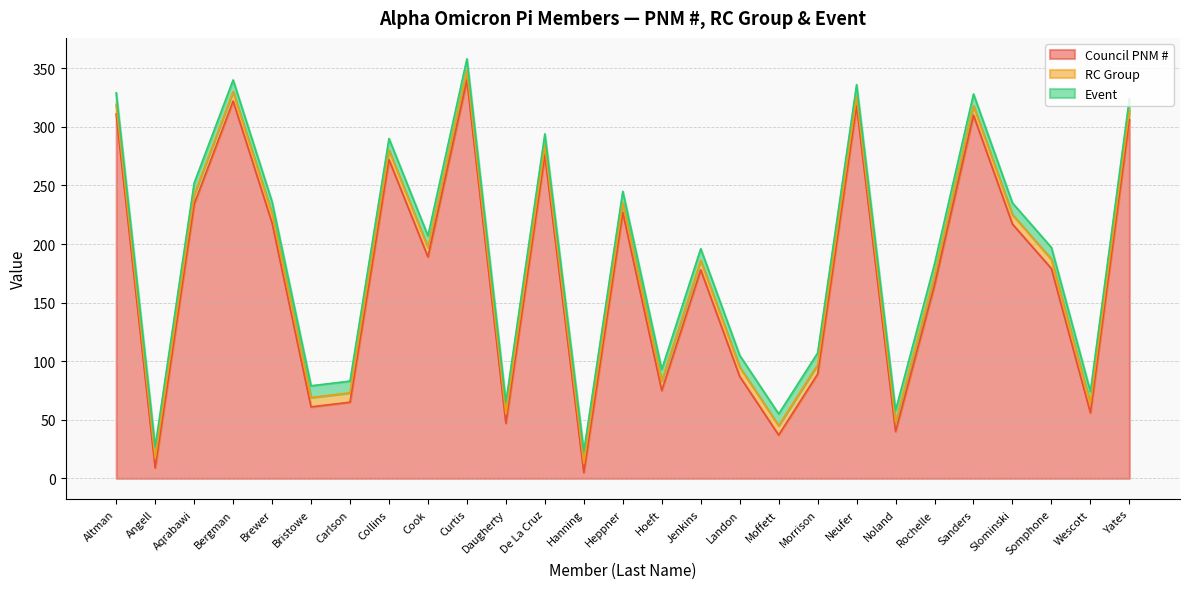

Rank the series by their maximum value, from highest to lowest.

Council PNM #, Event, RC Group